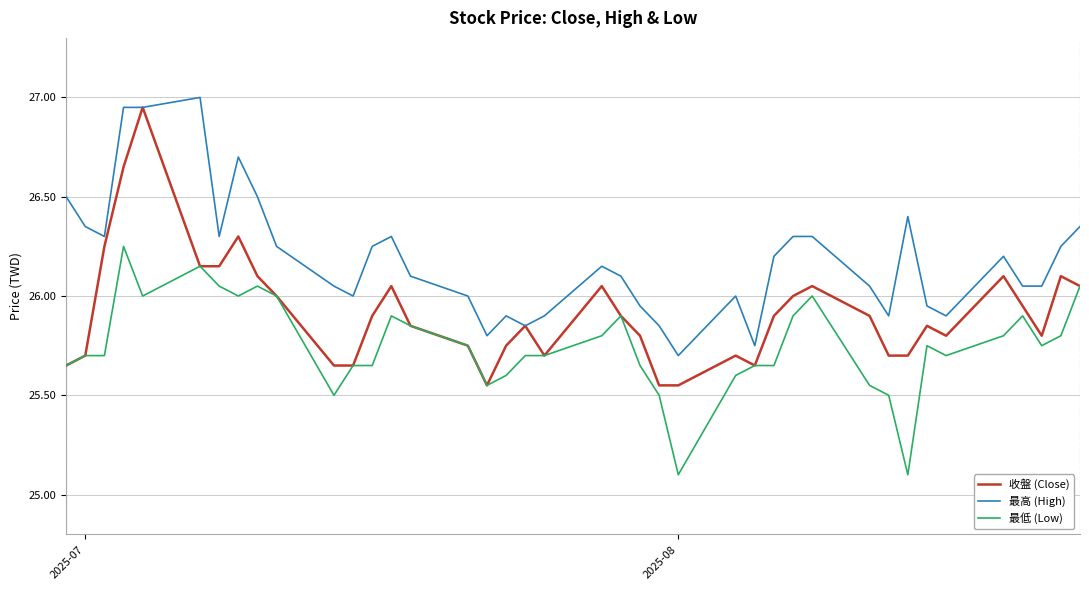

Which series has the largest total across all categories?

最高 (High)